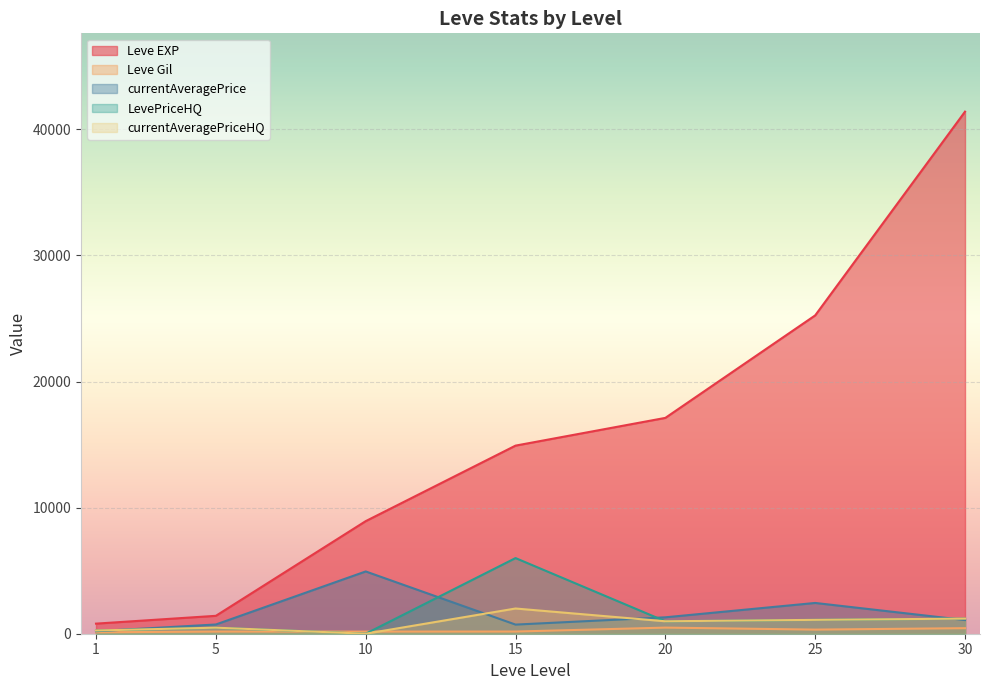

What is the difference between the LevePriceHQ values at 5 and 10?

480.0